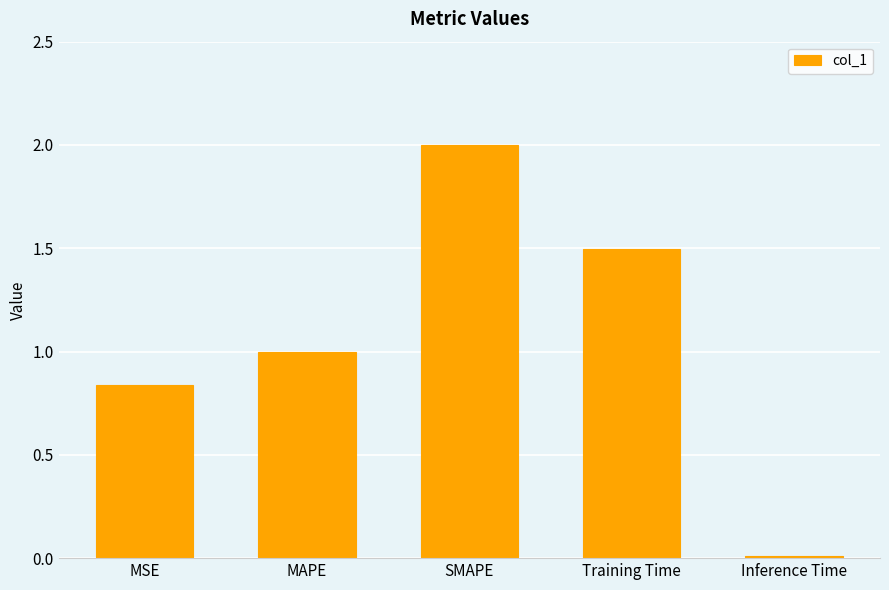

What is the sum of the values at MAPE and Inference Time?

1.0